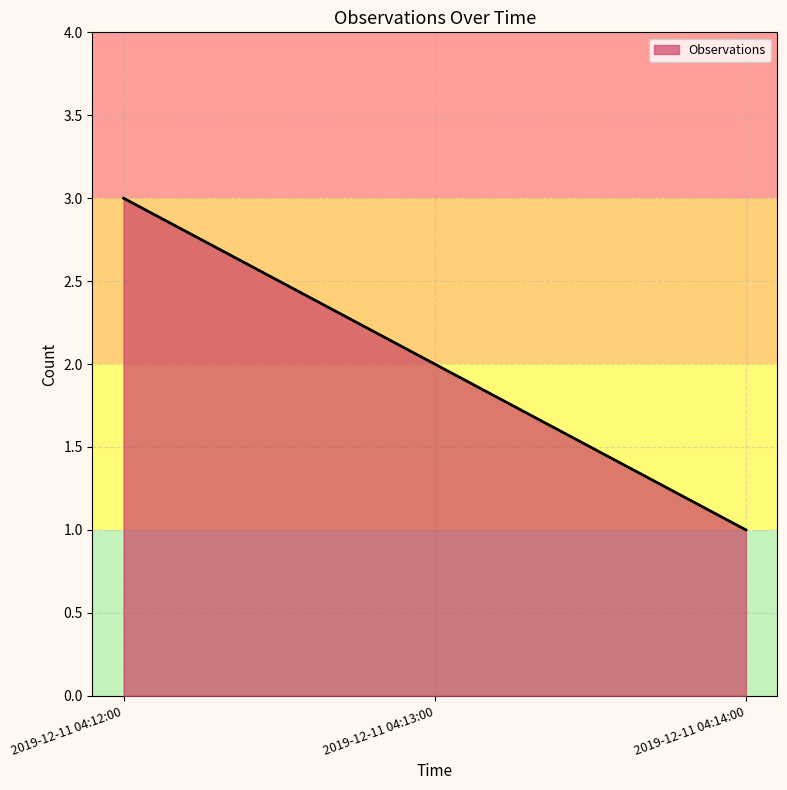

How many series are shown in this chart?

1